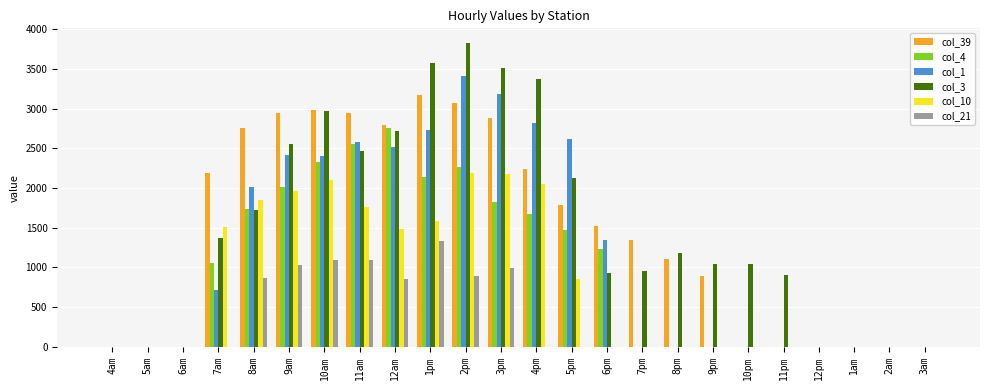

Which series changed the most between 5am and 12am?

col_39